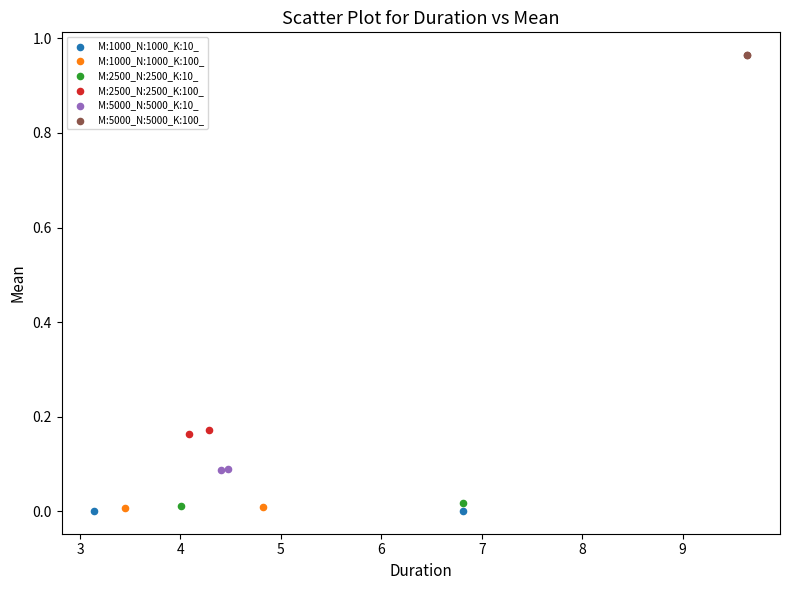

Which series contains the highest Y value?

M:5000_N:5000_K:100_